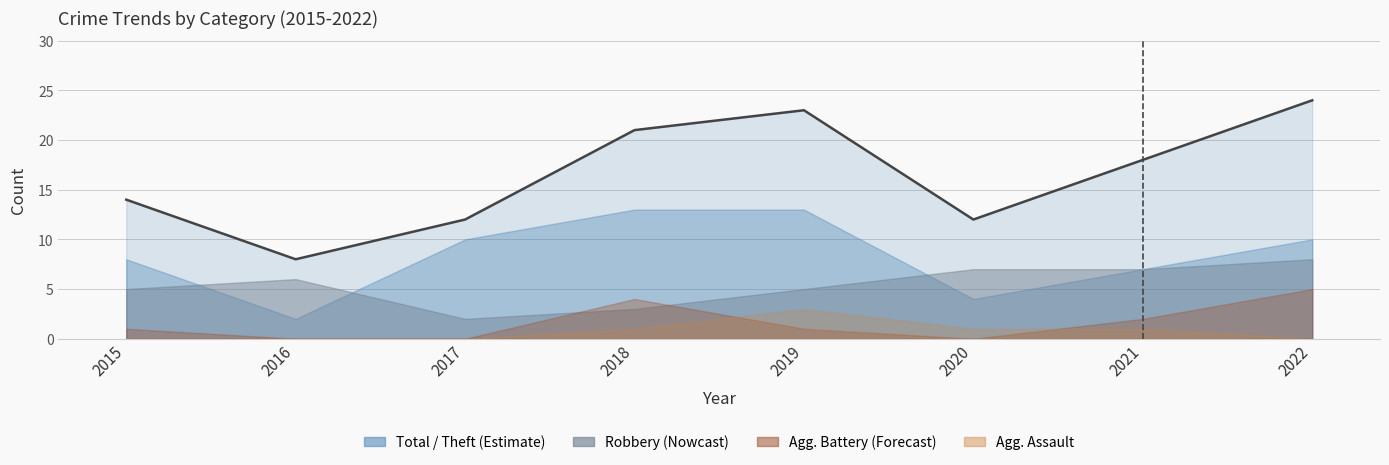

How many lines are shown in the chart?

5